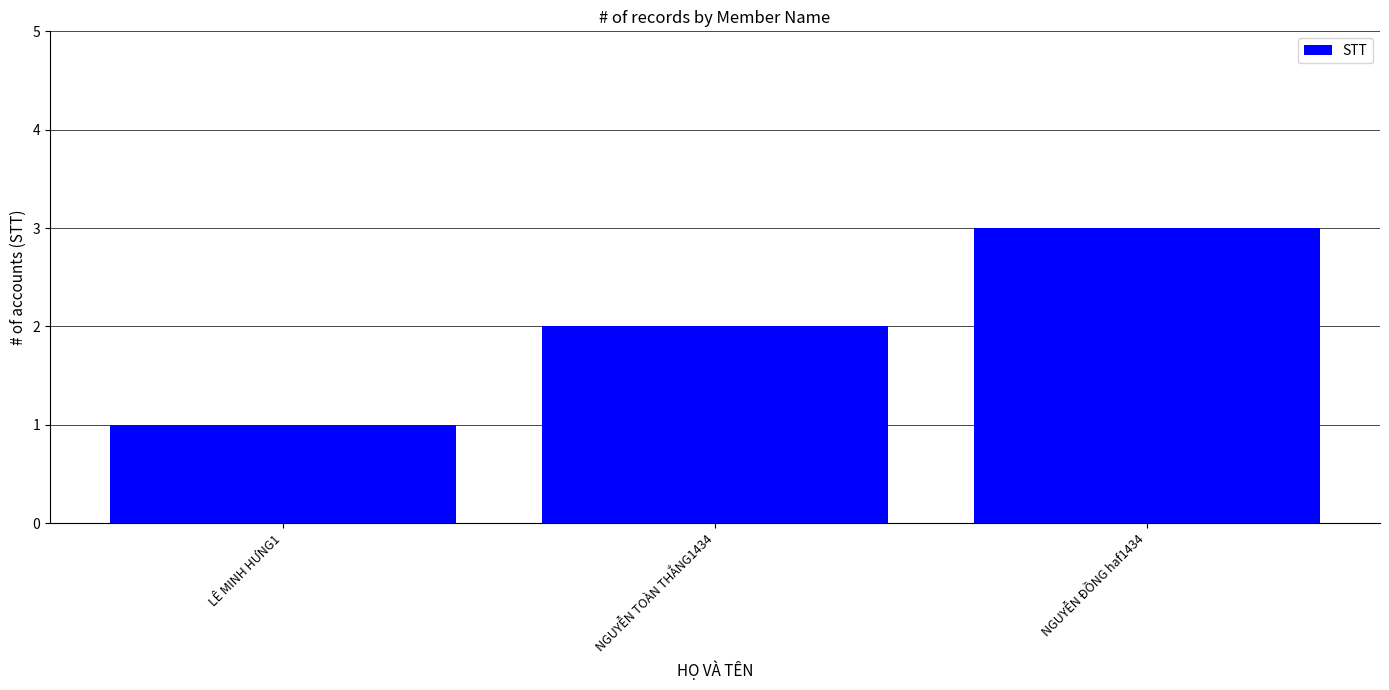

Reading right to left, extract all data points from this chart.

3	2	1